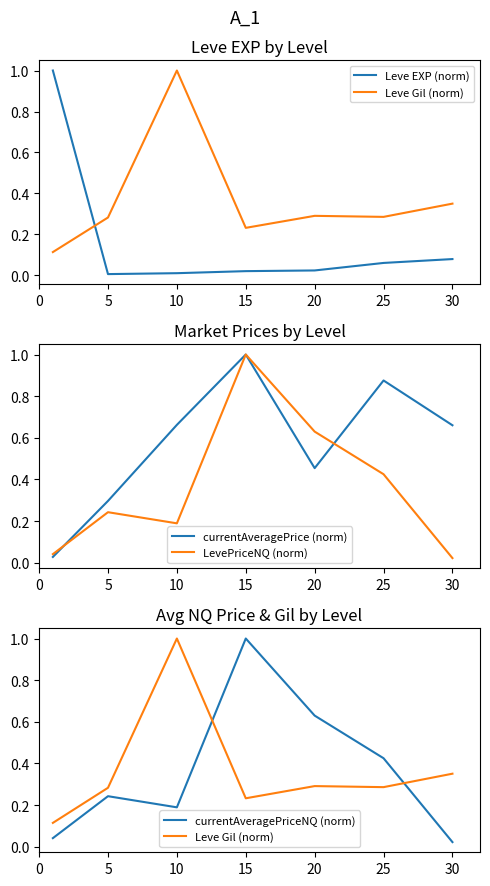

True or false: Leve Gil (norm) has more than 0 points higher than both neighbors.

True